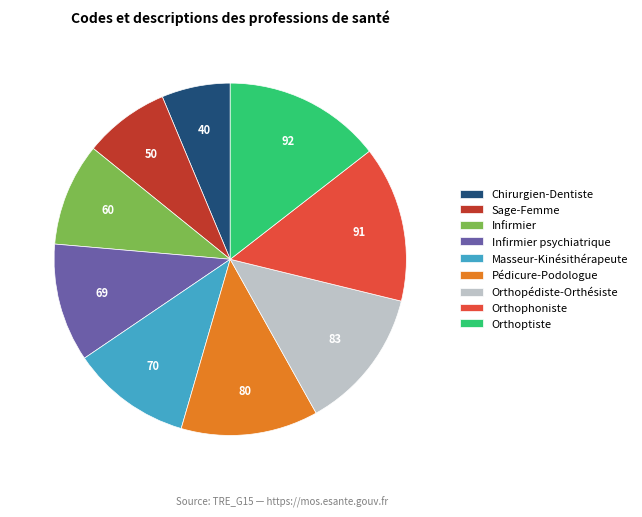

Is the sum of Infirmier and Pédicure-Podologue greater than half?

No